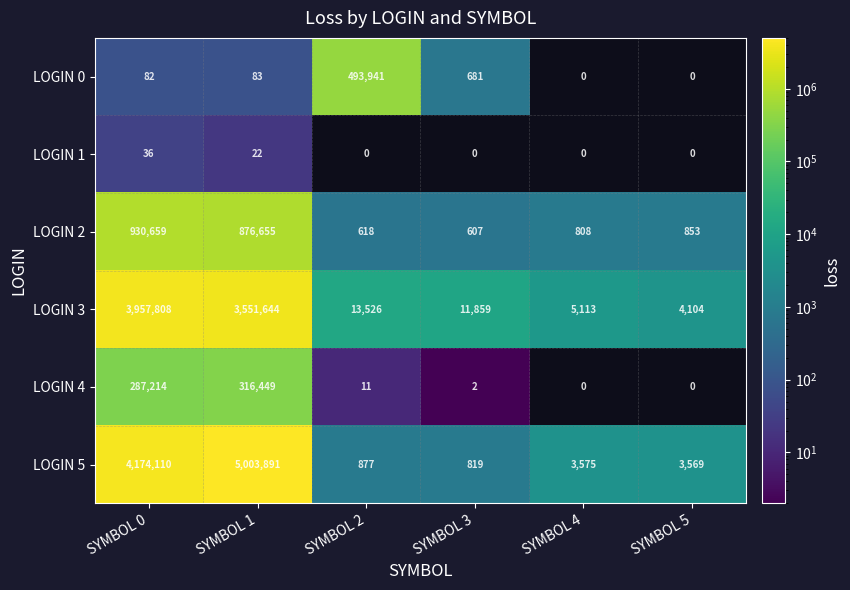

At how many categories does at least one series exceed 1610012?

2